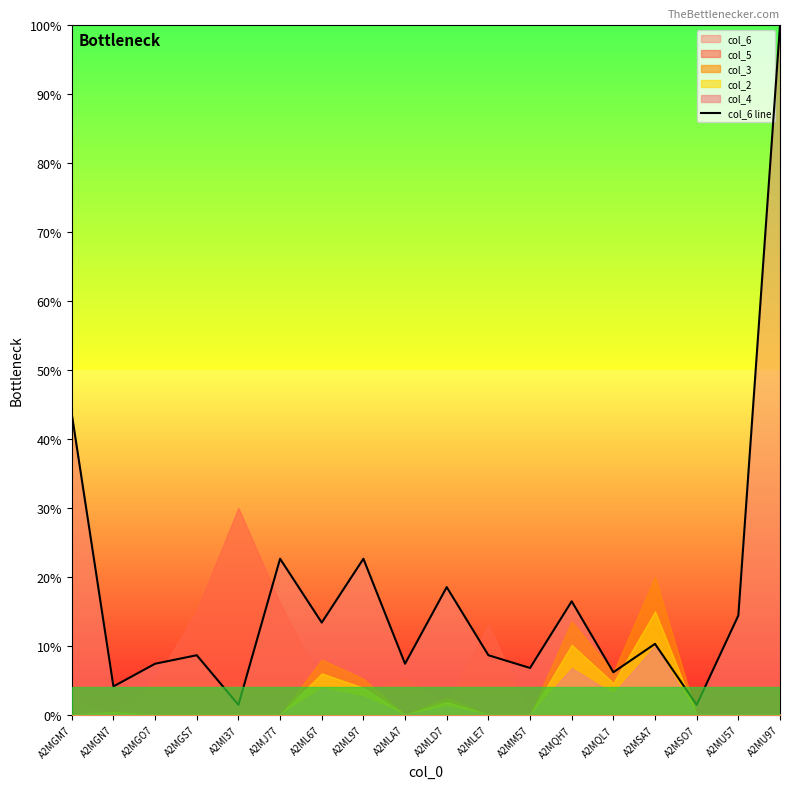

Is it true that the value at A2MSO7 is 0.7?

False